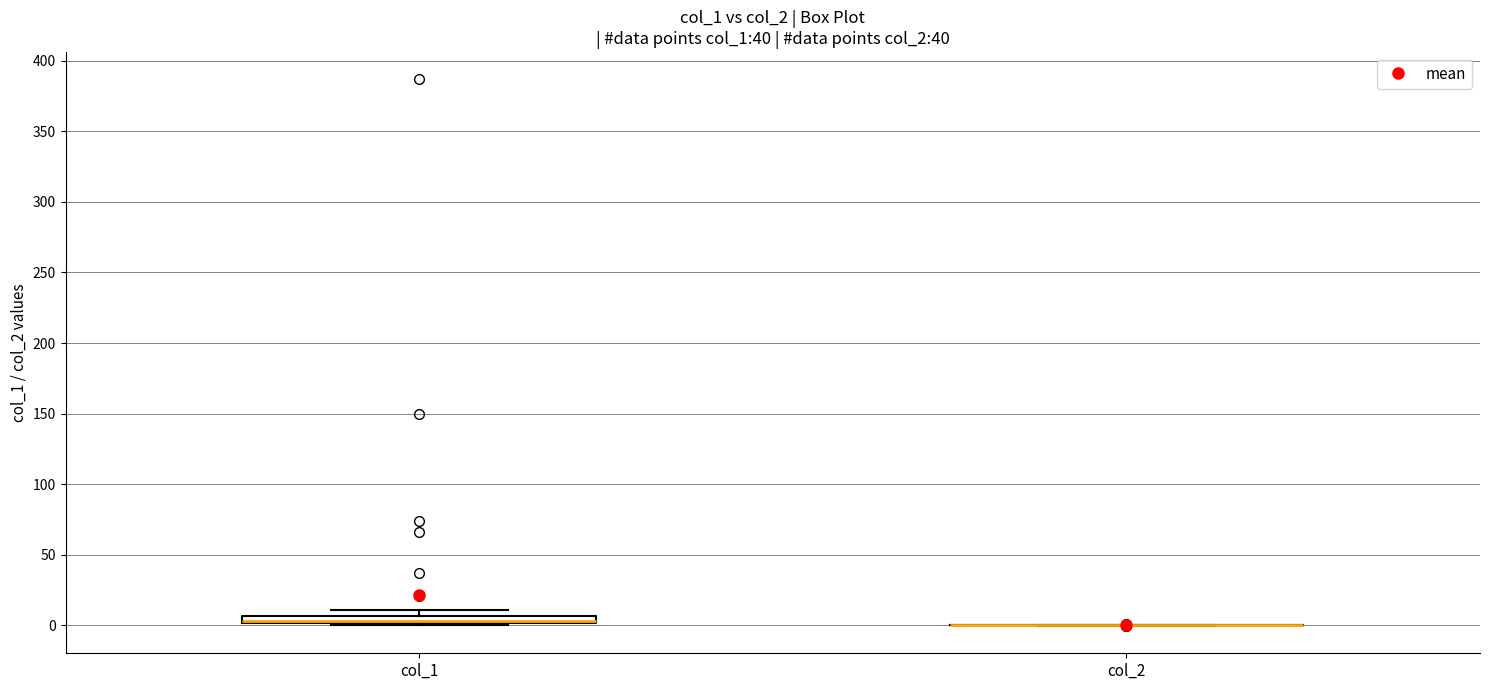

Where is the lower edge of the box for col_1 on the y-axis? The values are not printed on the chart, so give them approximately, as read against the axis.

0